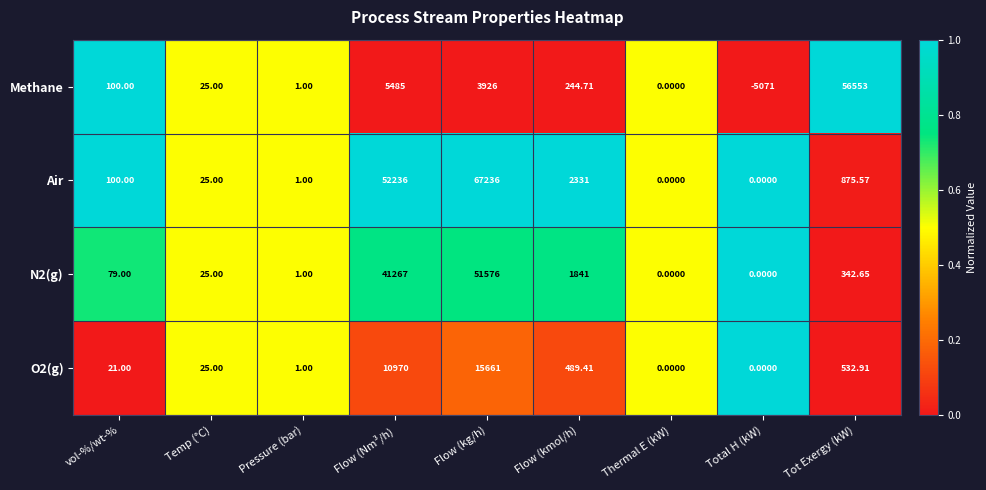

Which series has the widest spread of values?

Air